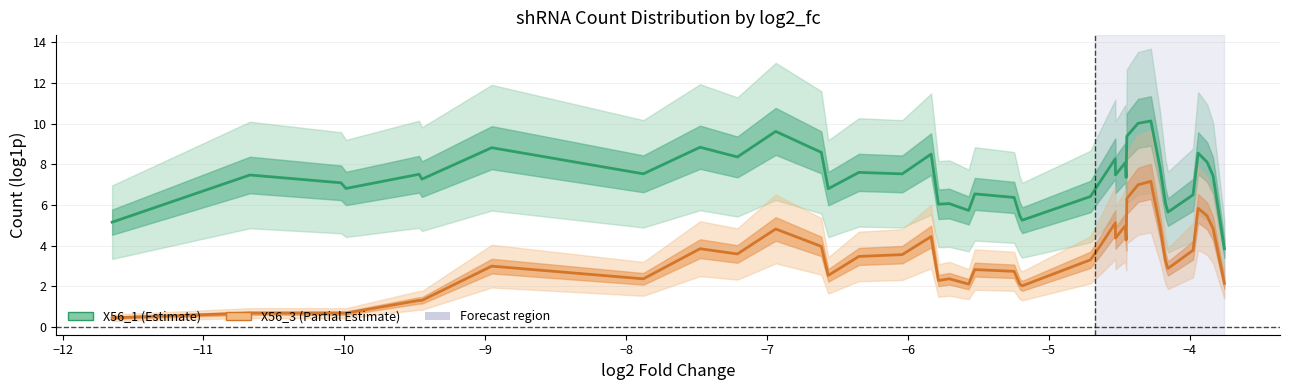

Which series has the widest spread of values?

X56_3